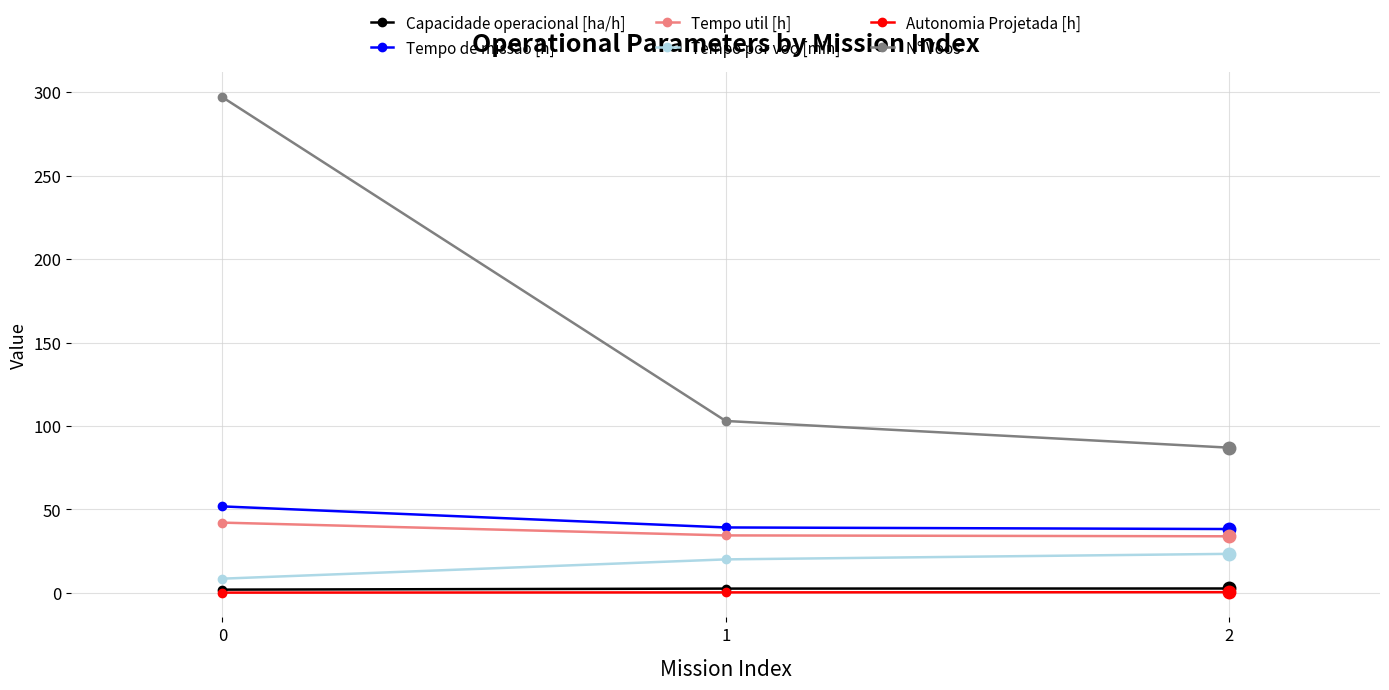

What is the difference between the maximum and minimum values in the Autonomia Projetada [h] series?

0.3